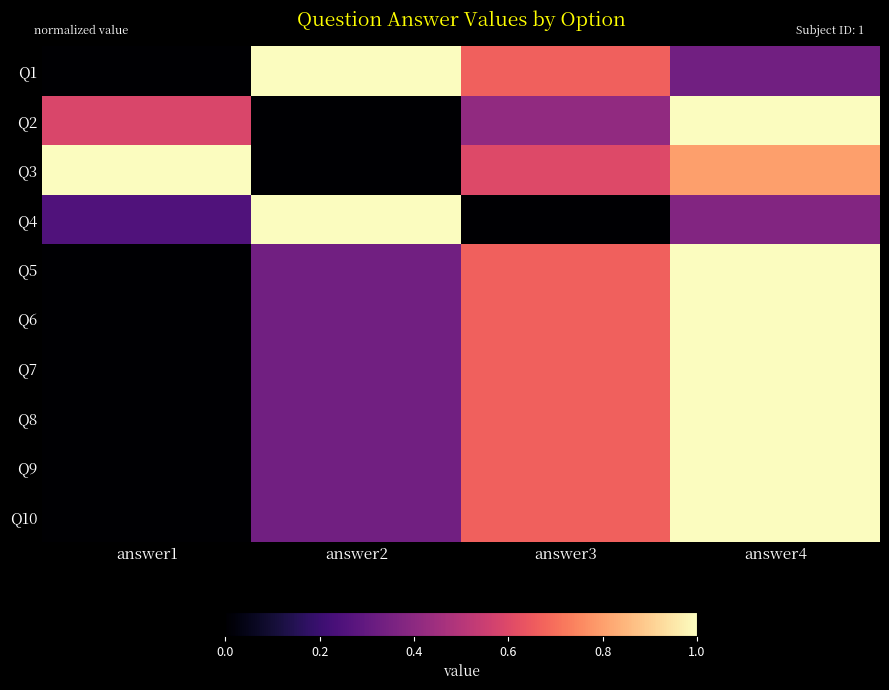

Reading left to right, list all the values displayed in this chart.

Q1: answer1=0.0	answer2=1.0	answer3=0.7	answer4=0.3
Q2: answer1=0.6	answer2=0.0	answer3=0.4	answer4=1.0
Q3: answer1=1.0	answer2=0.0	answer3=0.6	answer4=0.8
Q4: answer1=0.2	answer2=1.0	answer3=0.0	answer4=0.4
Q5: answer1=0.0	answer2=0.3	answer3=0.7	answer4=1.0
Q6: answer1=0.0	answer2=0.3	answer3=0.7	answer4=1.0
Q7: answer1=0.0	answer2=0.3	answer3=0.7	answer4=1.0
Q8: answer1=0.0	answer2=0.3	answer3=0.7	answer4=1.0
Q9: answer1=0.0	answer2=0.3	answer3=0.7	answer4=1.0
Q10: answer1=0.0	answer2=0.3	answer3=0.7	answer4=1.0